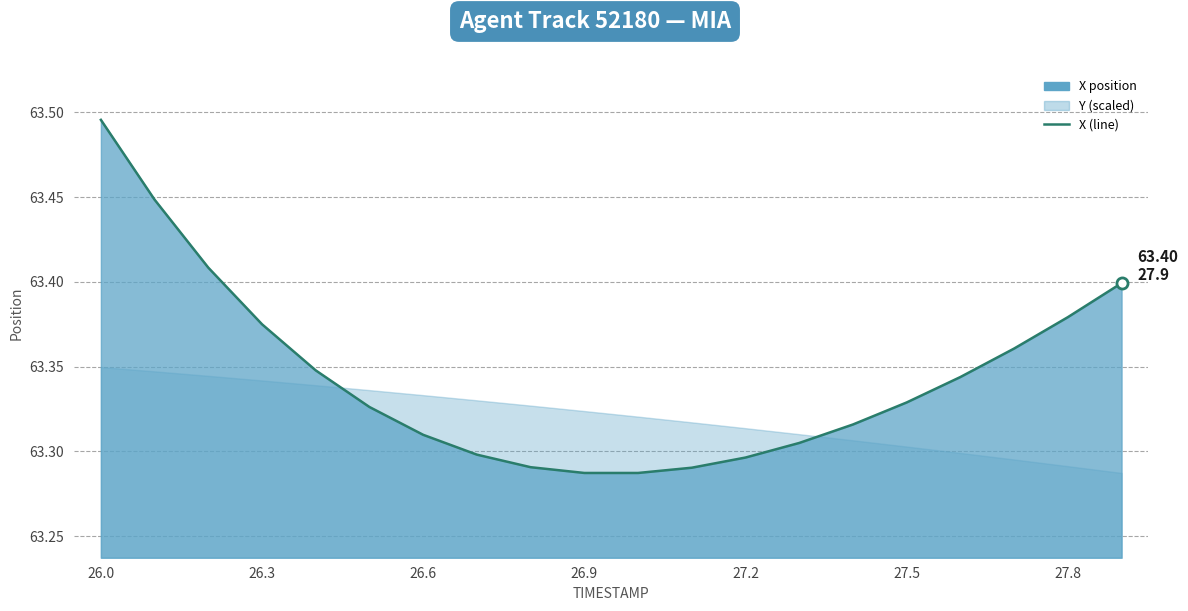

True or false: there are more than 2 points higher than both neighbors.

False